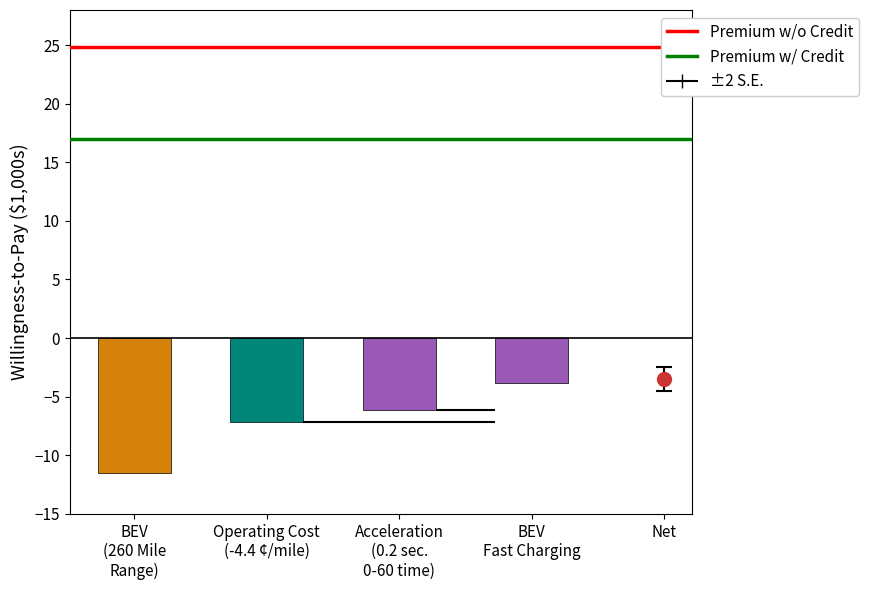

The Premium w/o Credit series shows 13.8 at BEV
(260 Mile
Range). True or false?

False